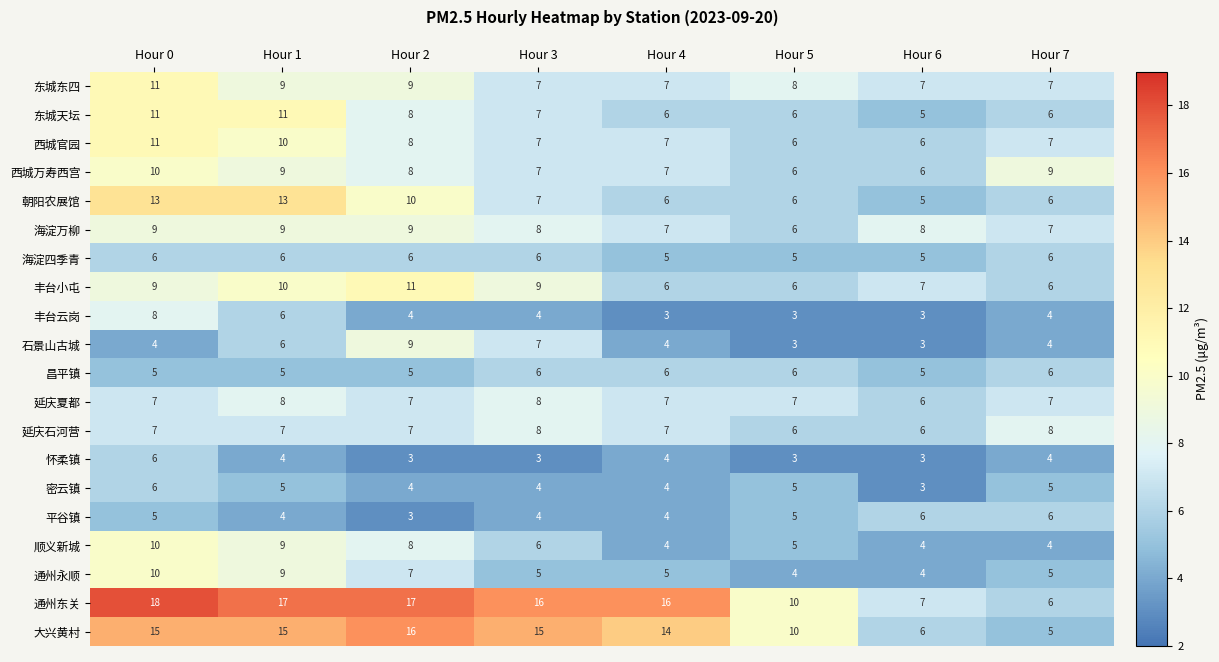

At which label is 西城官园 closest to 8?

Hour 2